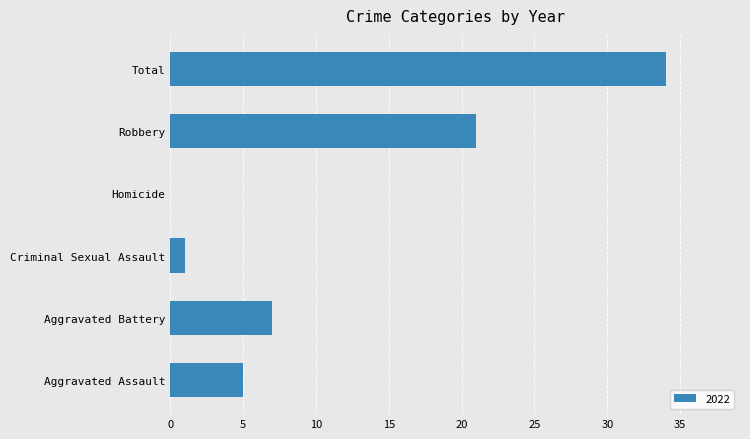

What is the sum of all values?

68